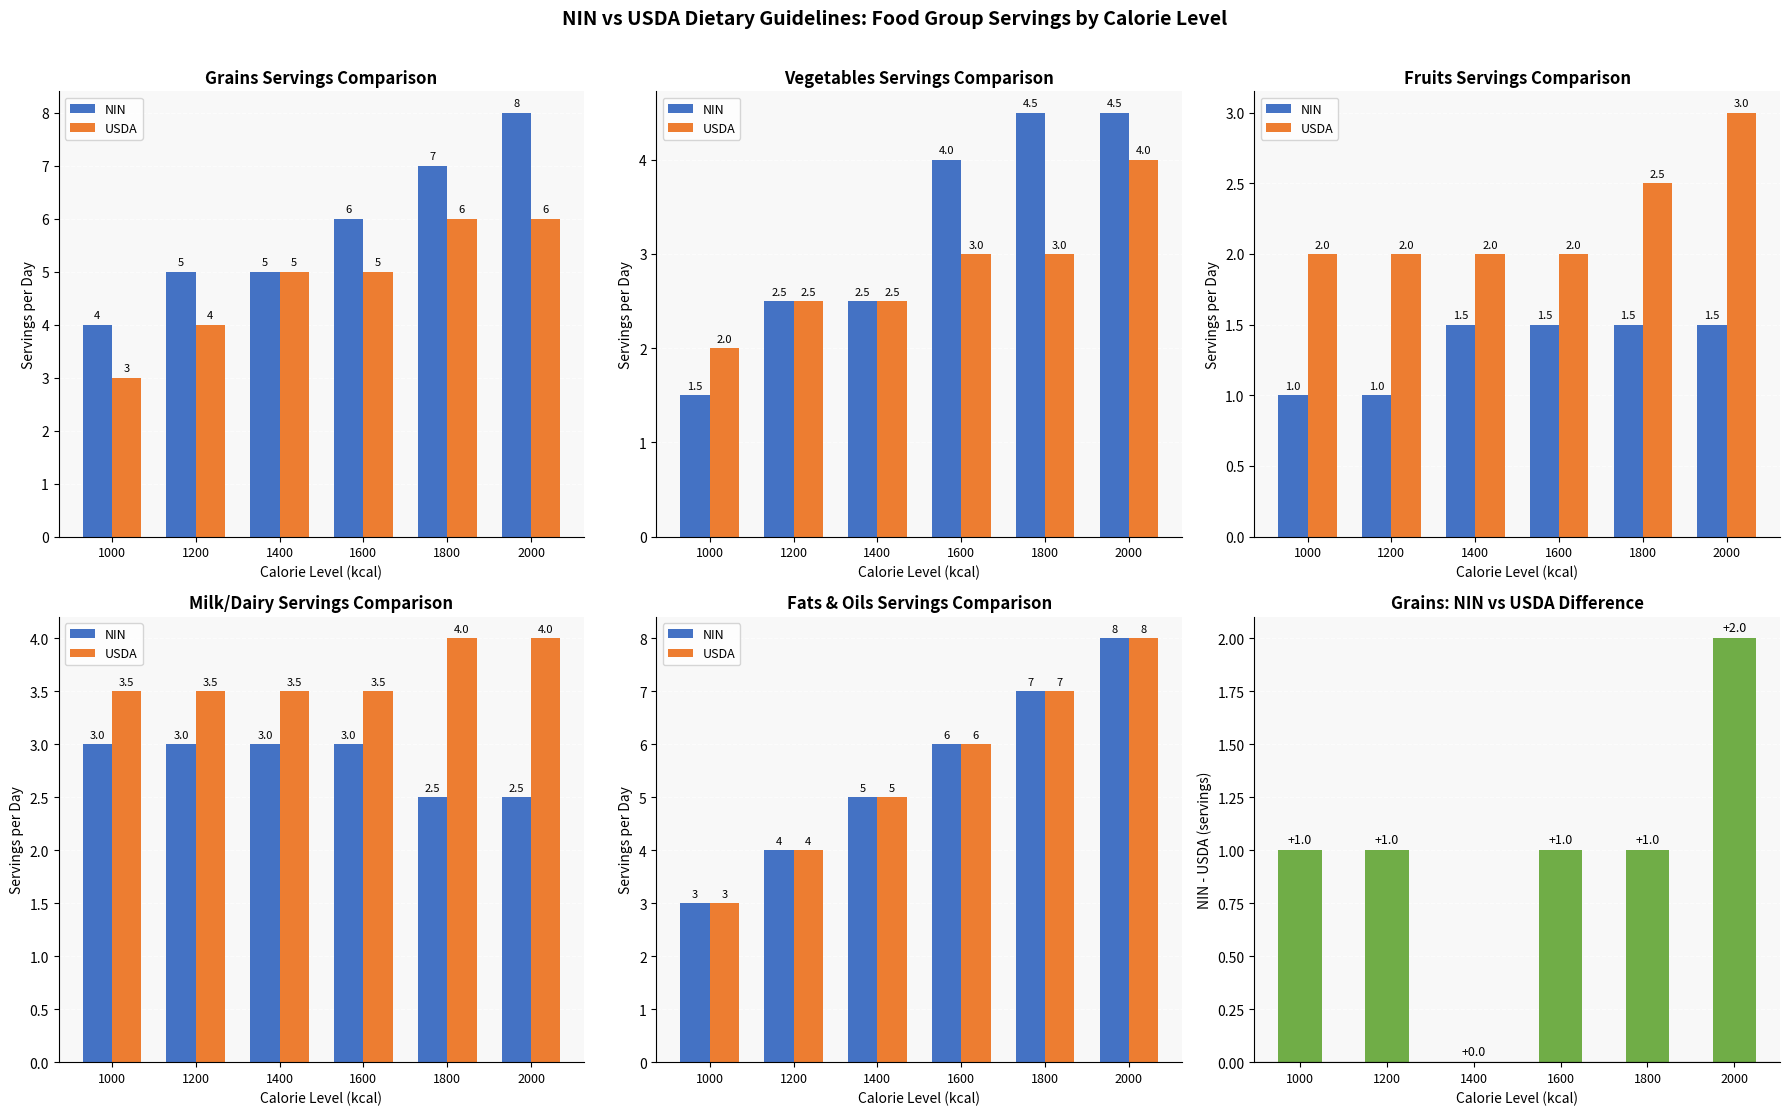

At which label does USDA first exceed 6?

1800